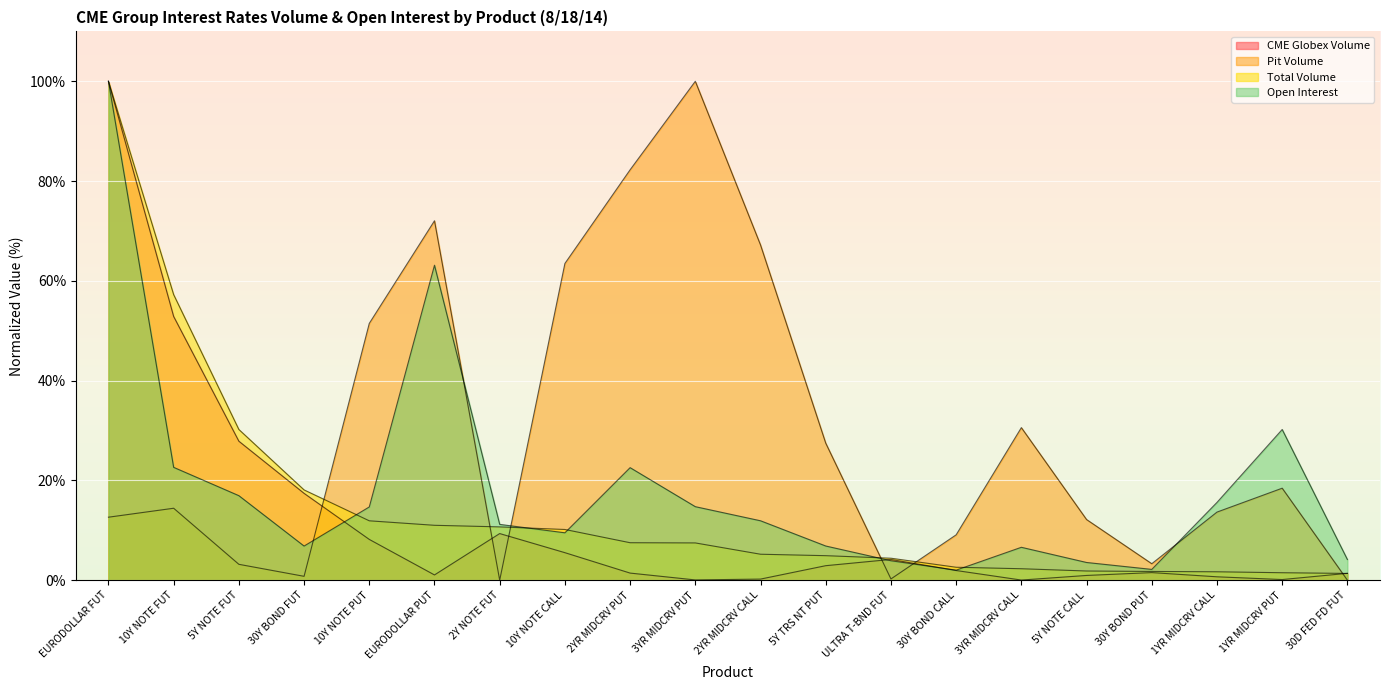

How many lines are shown in the chart?

4